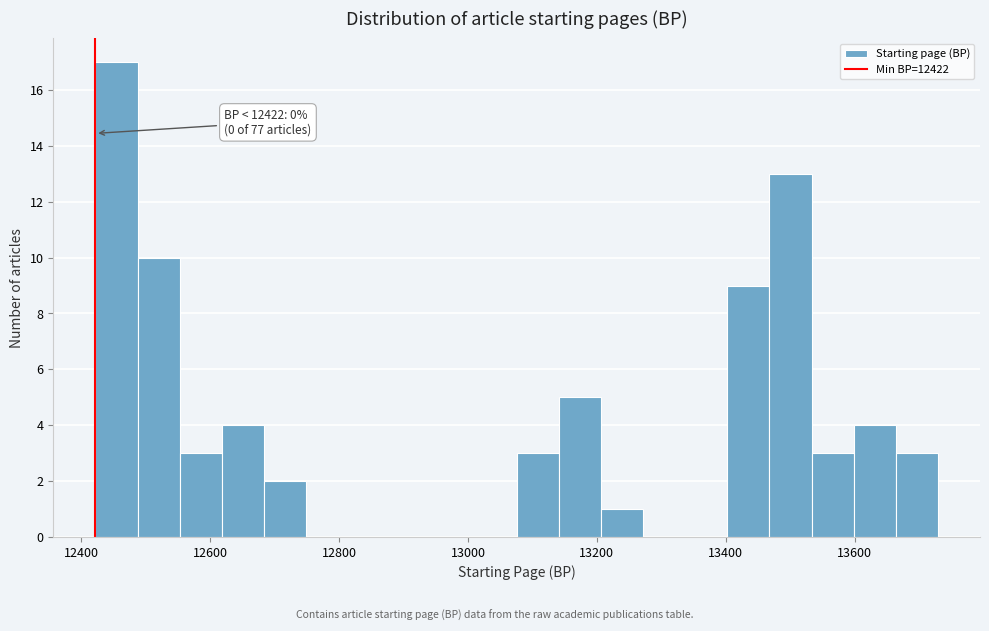

Around what value on the x-axis is the tallest bar? Give the approximate position of its centre, as read against the axis.

12460